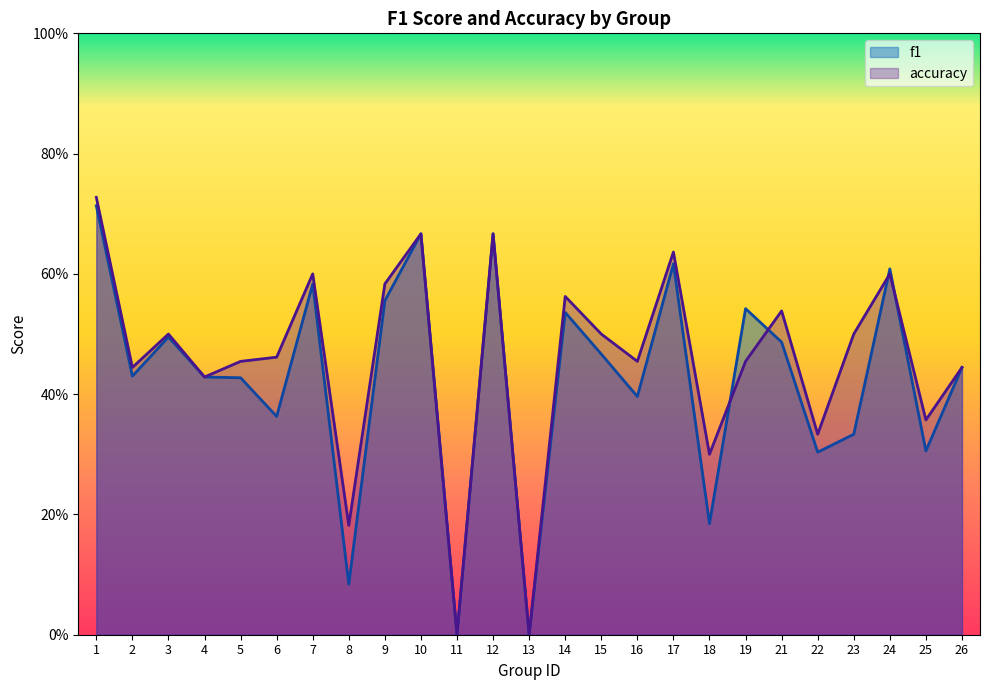

True or false: f1 and accuracy intersect in this chart.

True